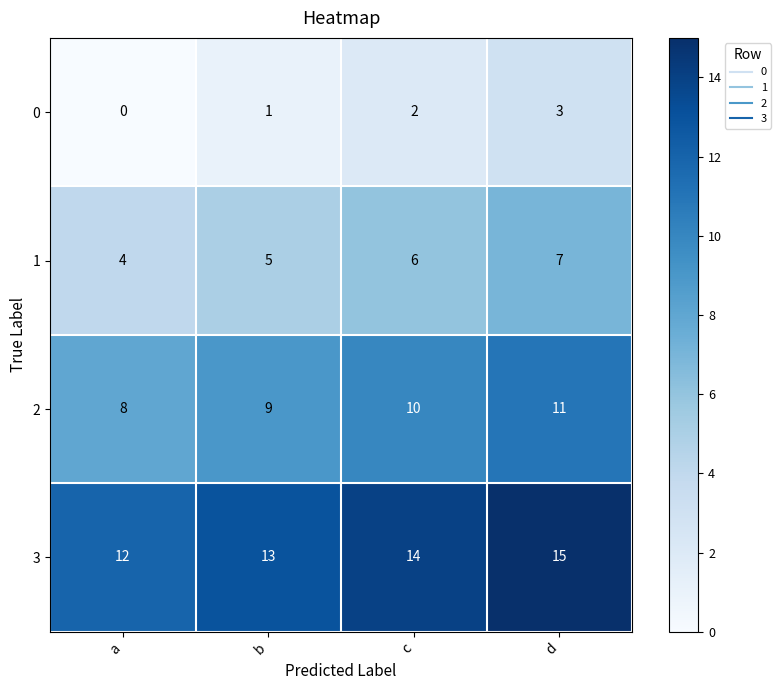

What is the difference between the highest and lowest values at a?

12